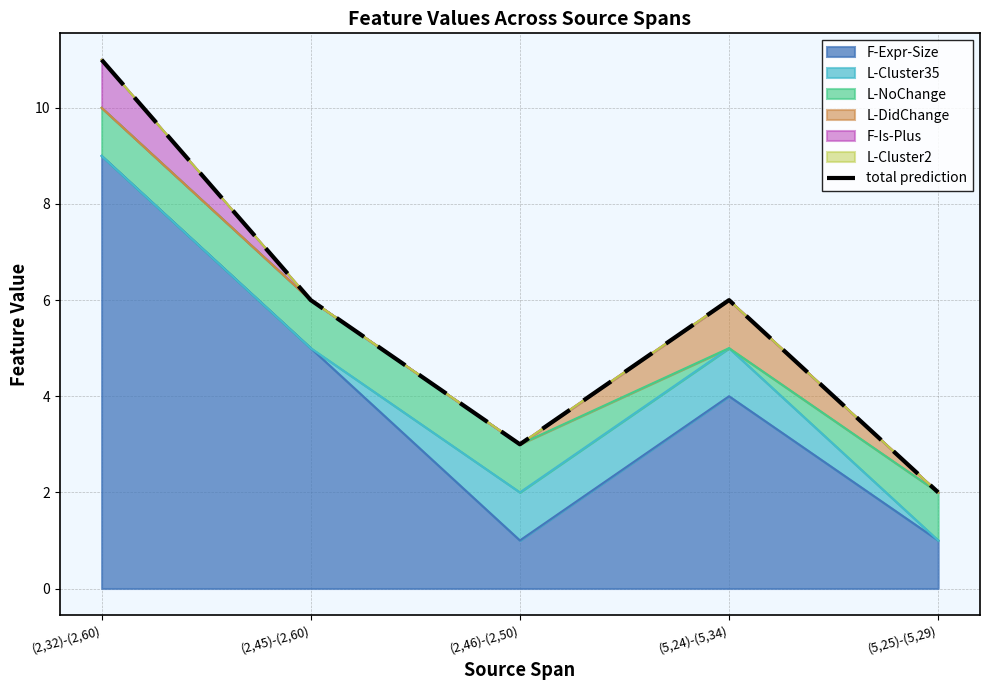

Does the chart have visible grid lines?

Yes